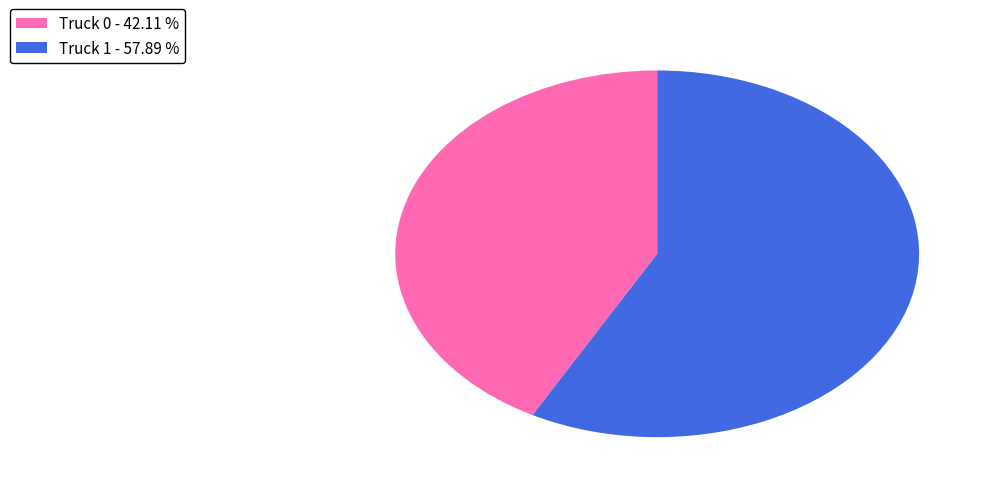

Is Truck 0 the majority of the pie?

No